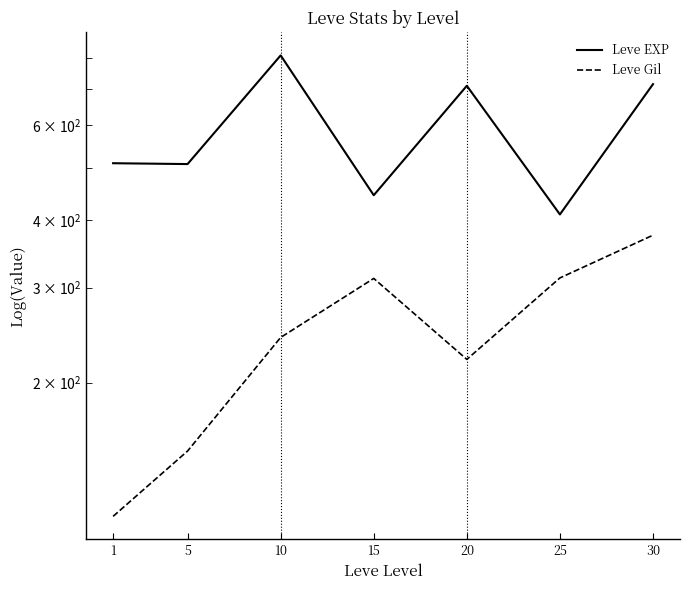

List the labels in order of Leve EXP value, largest first.

10, 30, 20, 1, 5, 15, 25